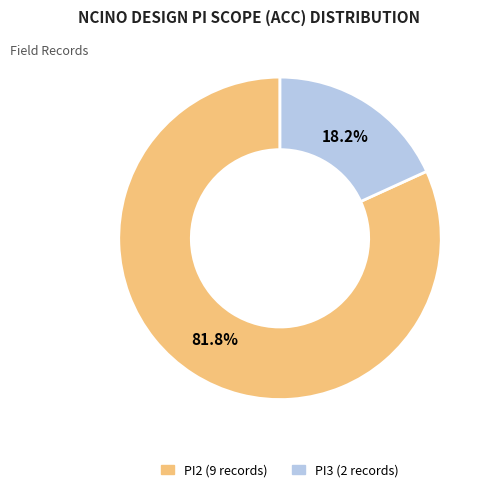

Which slice is the largest?

PI2